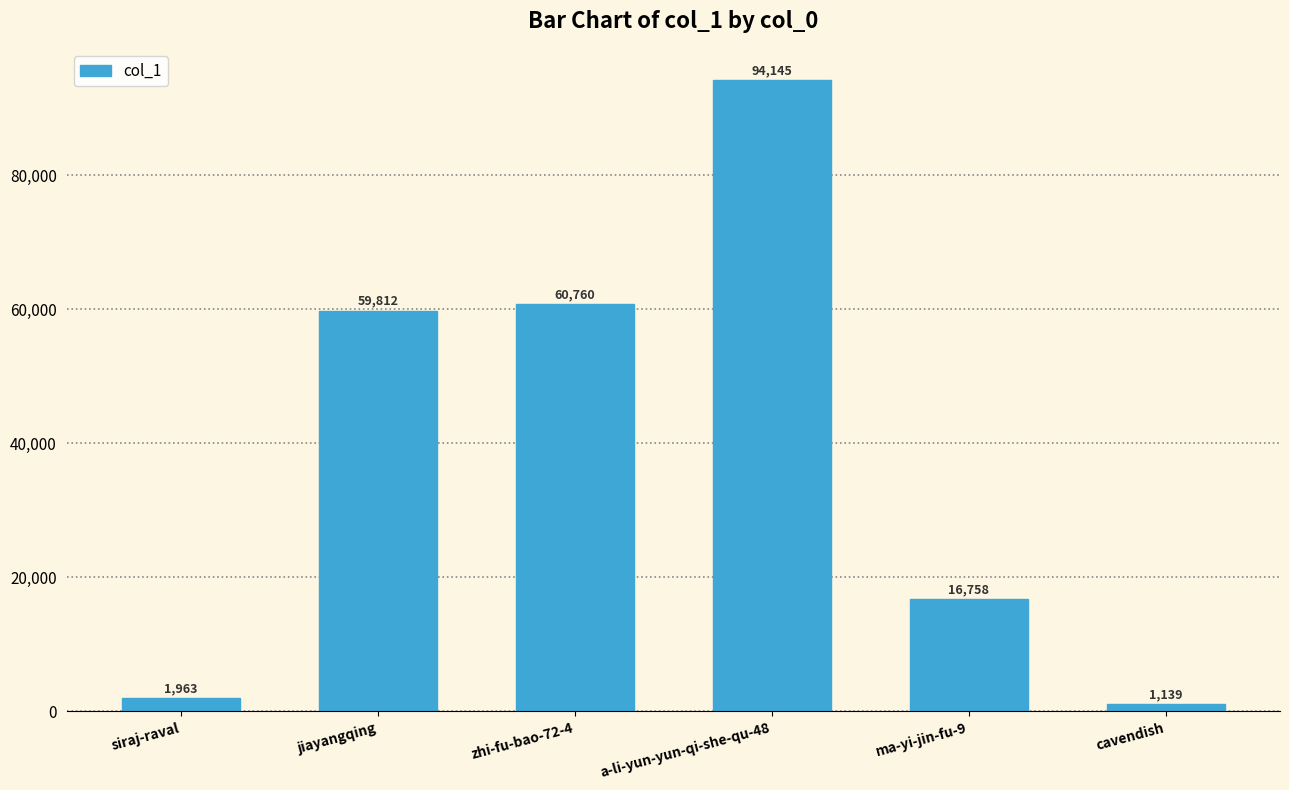

List the labels in order of value, largest first.

a-li-yun-yun-qi-she-qu-48, zhi-fu-bao-72-4, jiayangqing, ma-yi-jin-fu-9, siraj-raval, cavendish